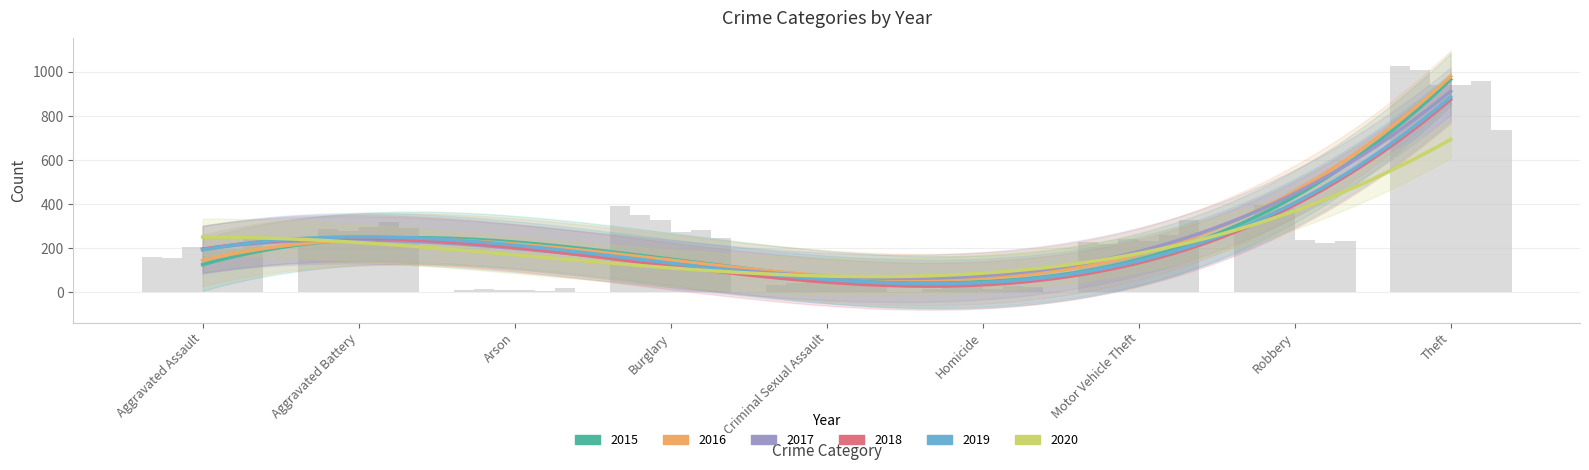

How many bars are there in each group?

6